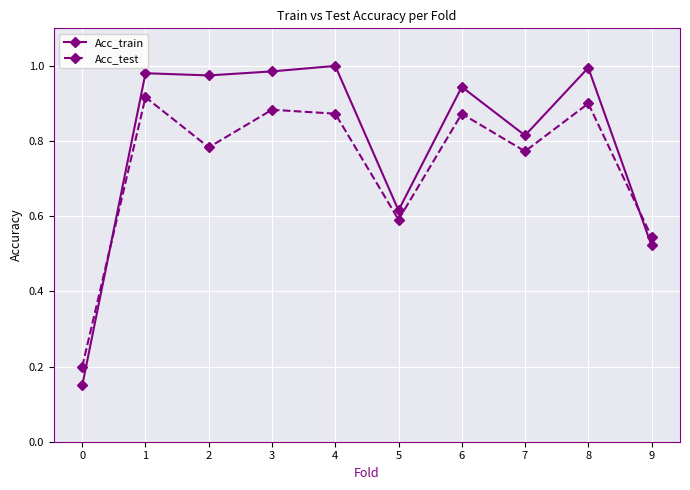

At how many categories does at least one series exceed 0?

10